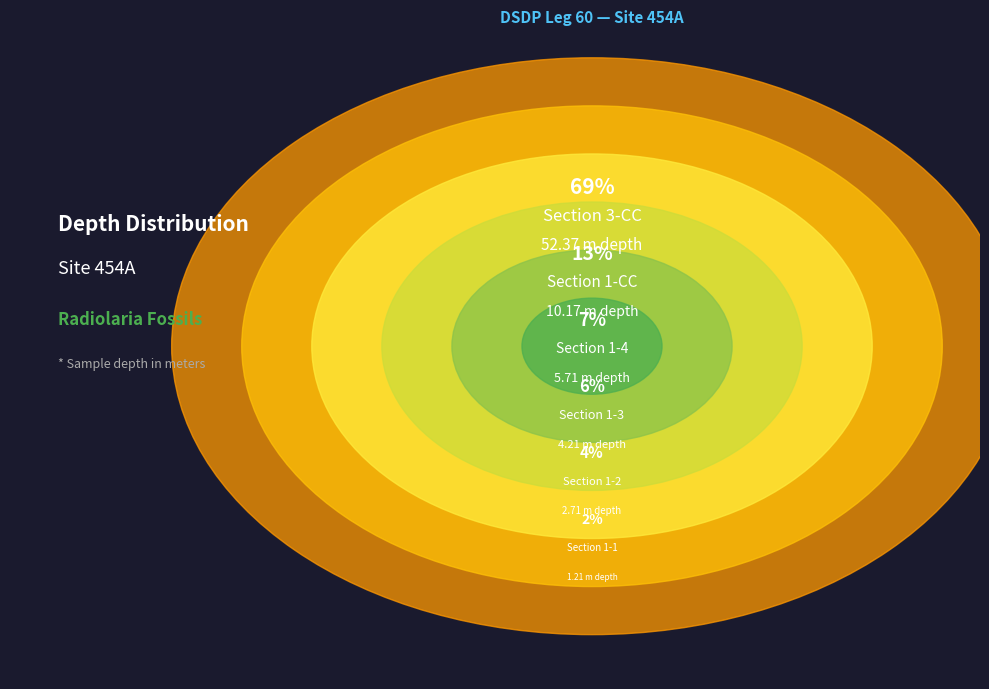

What is the smallest slice in the pie chart?

Section 1-1